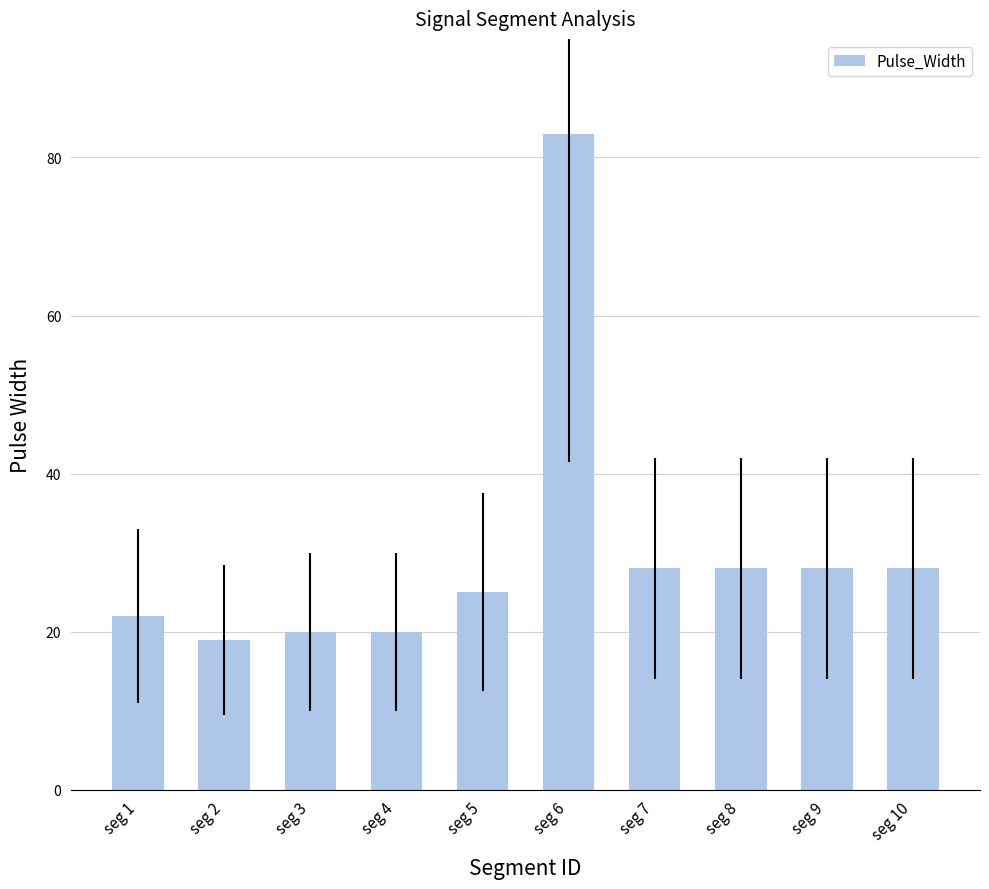

What is the approximate value at seg 4, to the nearest 5?

20